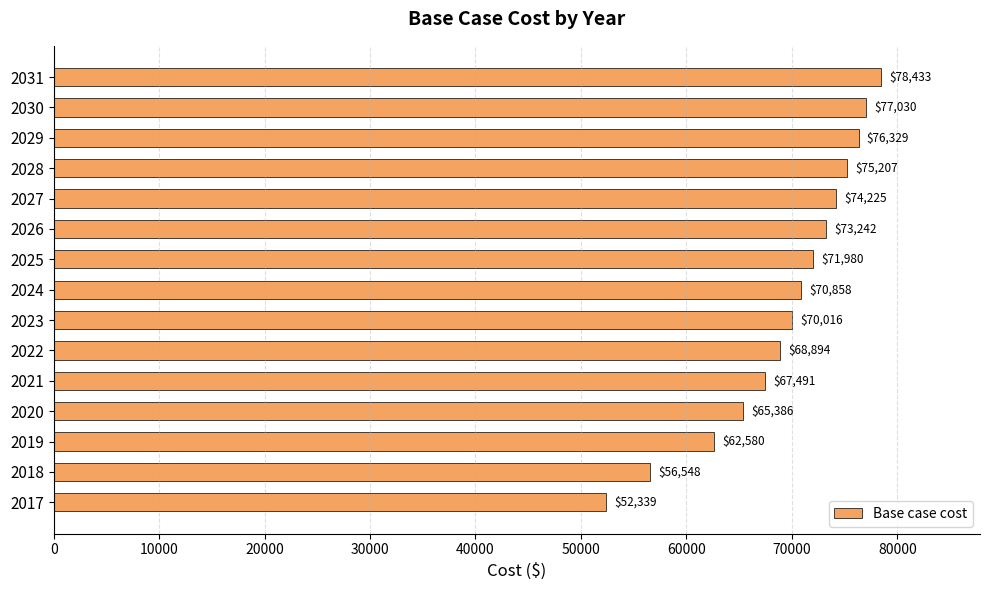

List the labels in order of value, smallest first.

2017, 2018, 2019, 2020, 2021, 2022, 2023, 2024, 2025, 2026, 2027, 2028, 2029, 2030, 2031